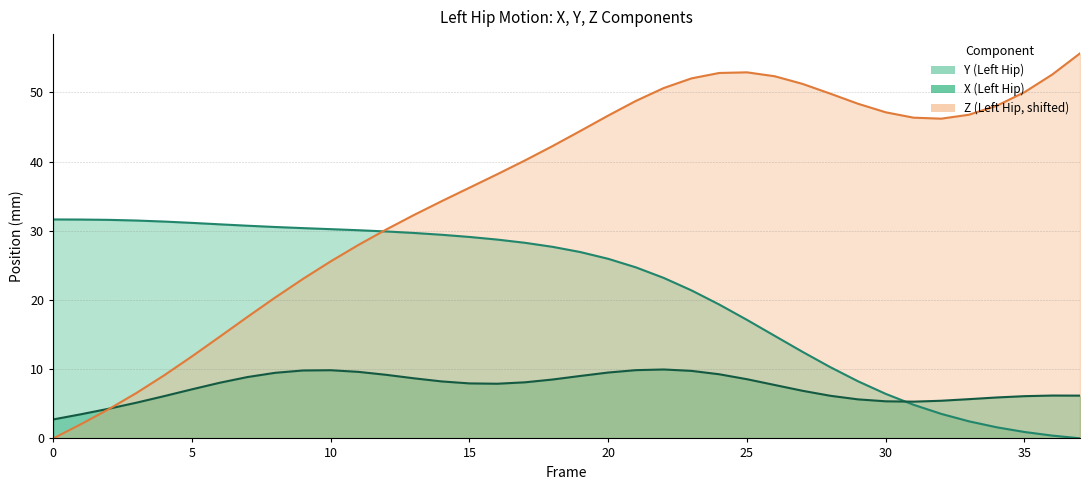

What is the total value across all series at 10?

65.7